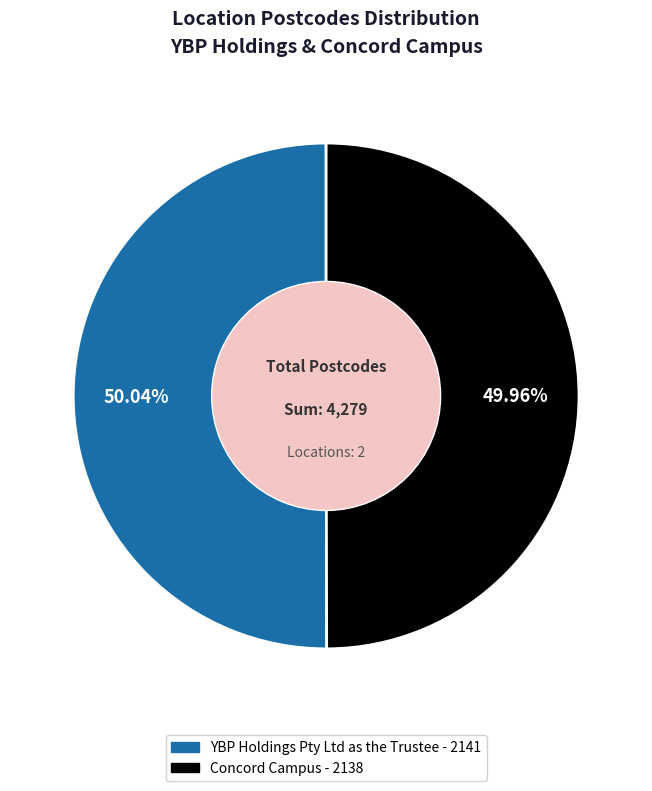

Approximately how many times larger is the value at YBP Holdings Pty Ltd as the Trustee compared to Concord Campus?

1.0